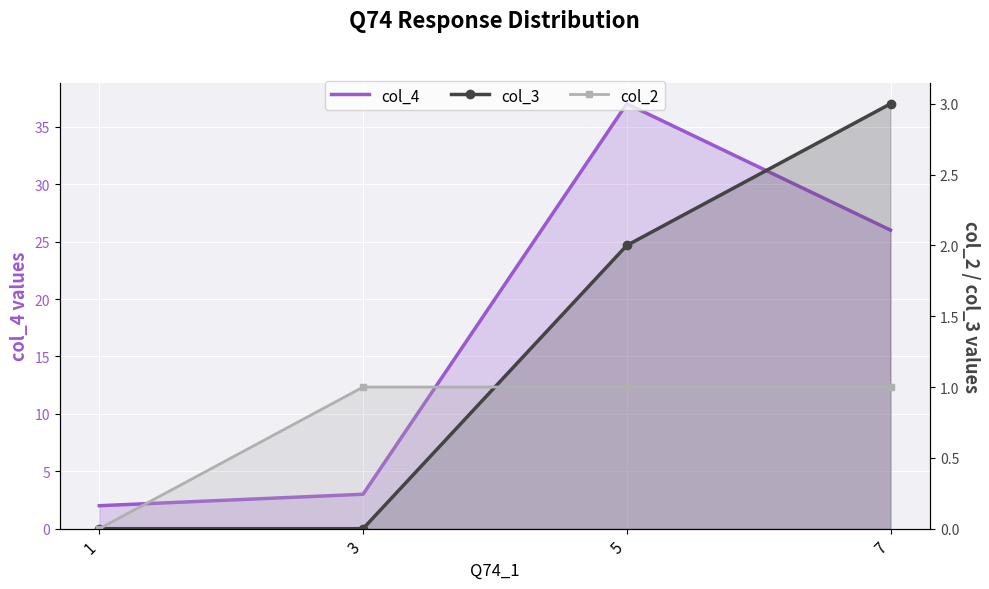

What is the spread (max minus min) of values at 7?

25